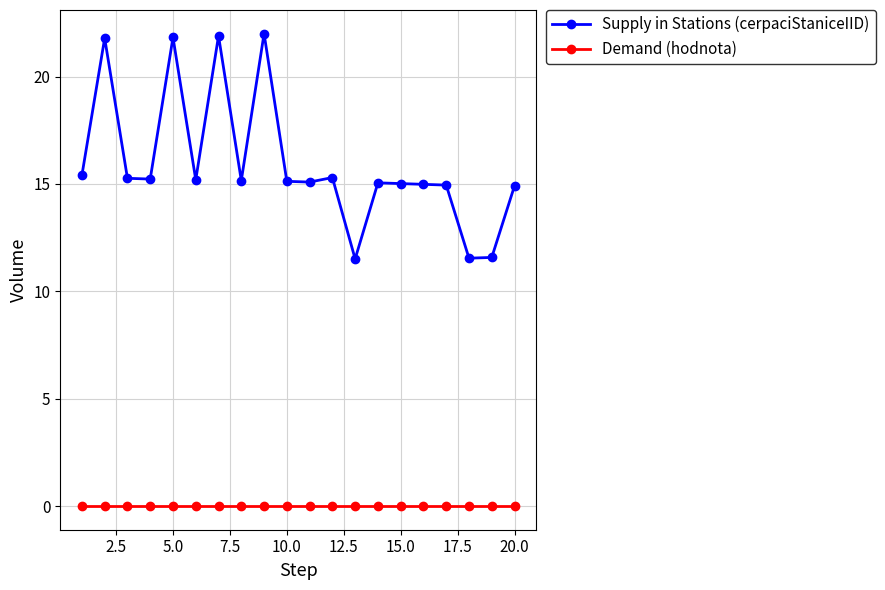

List the series in order of their peak value, lowest first.

Demand (hodnota), Supply in Stations (cerpaciStaniceIID)